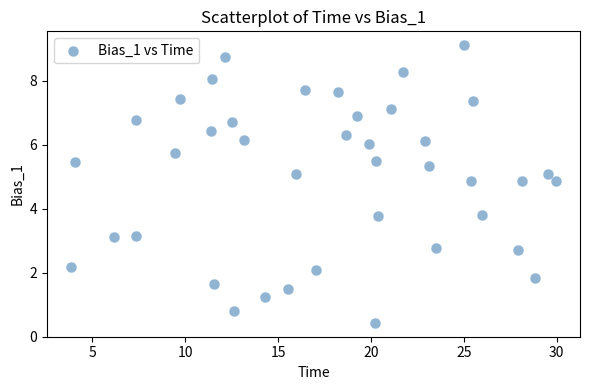

What is the range of Y values (max minus min)?

8.7